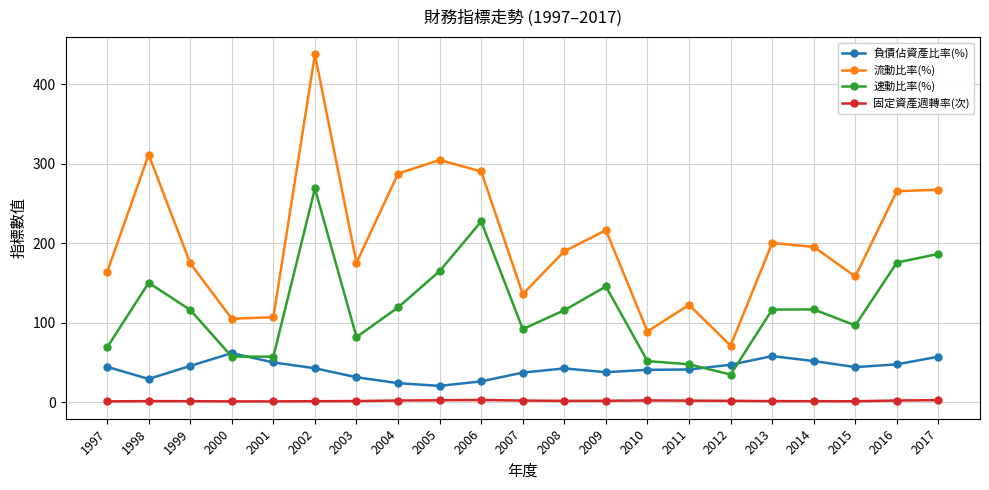

The 負債佔資產比率(%) series shows 11.9 at 2010. True or false?

False